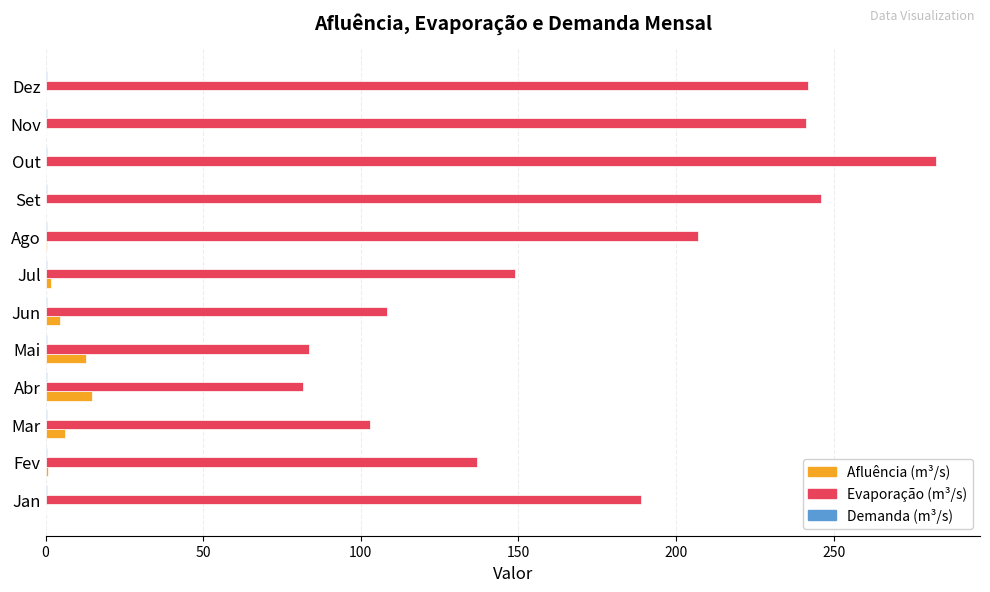

How many data points does each series have?

12